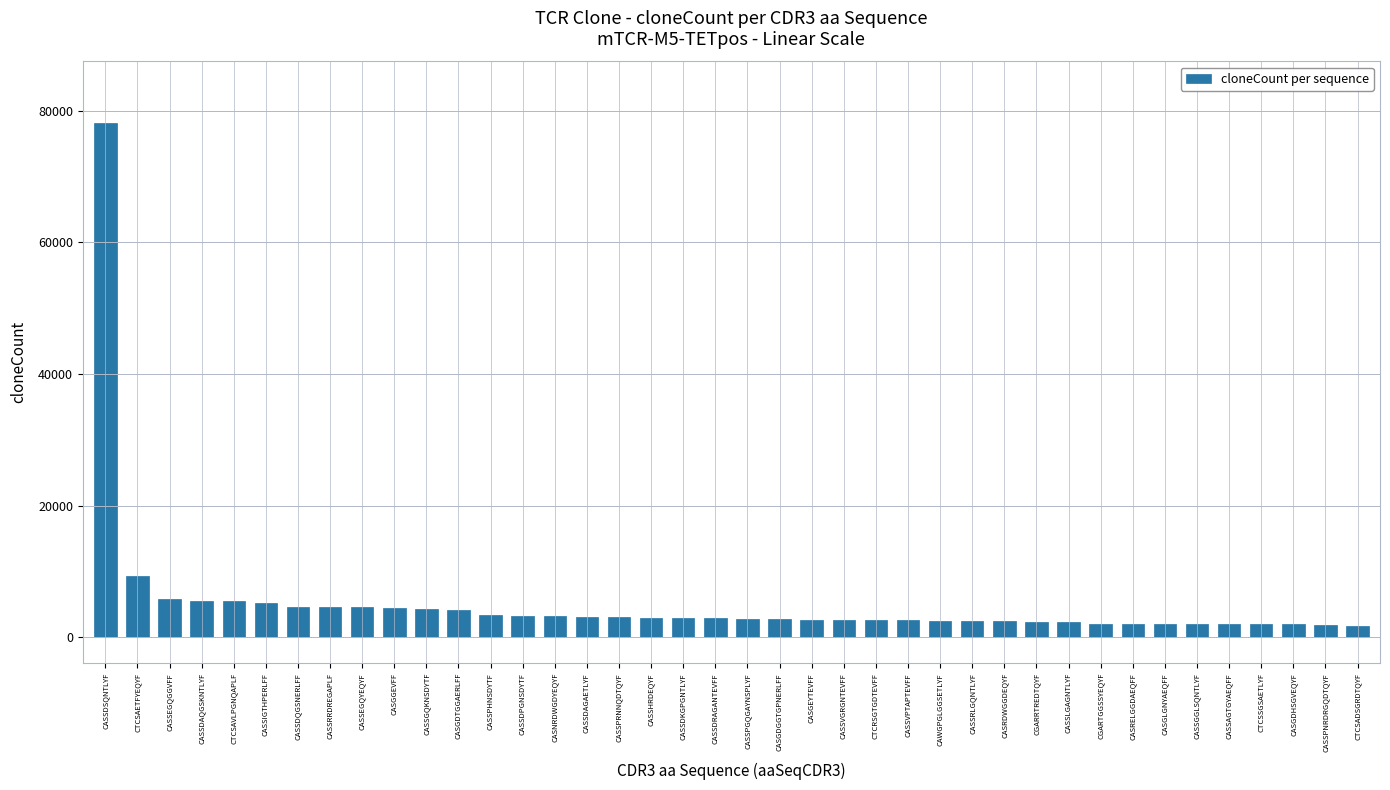

Approximately how many times larger is the value at CASSPHNSDYTF compared to CASSRRDREGAPLF?

0.7